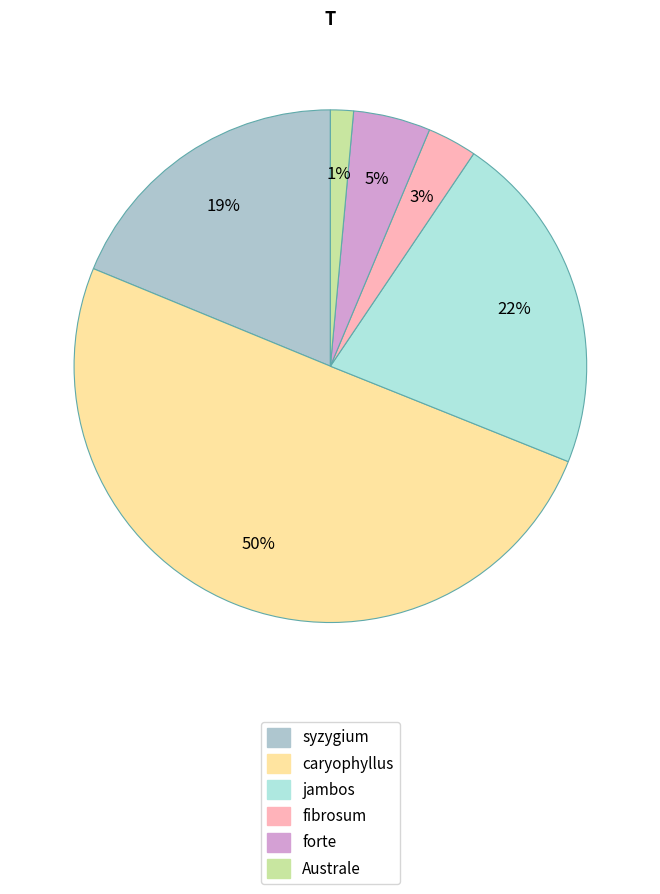

What is the total percentage of fibrosum and Australe?

5.0%